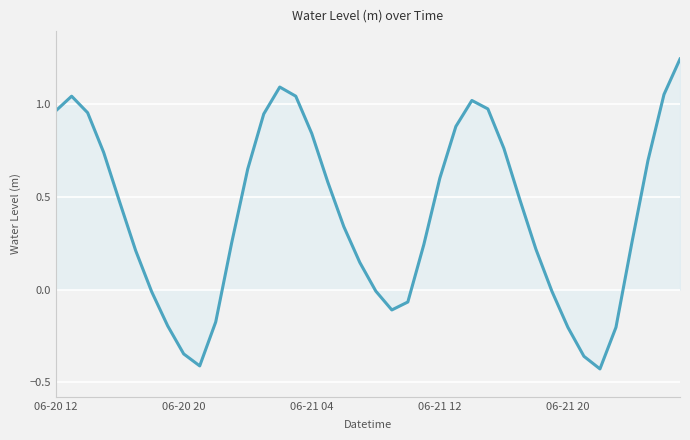

How many lines are shown in the chart?

1